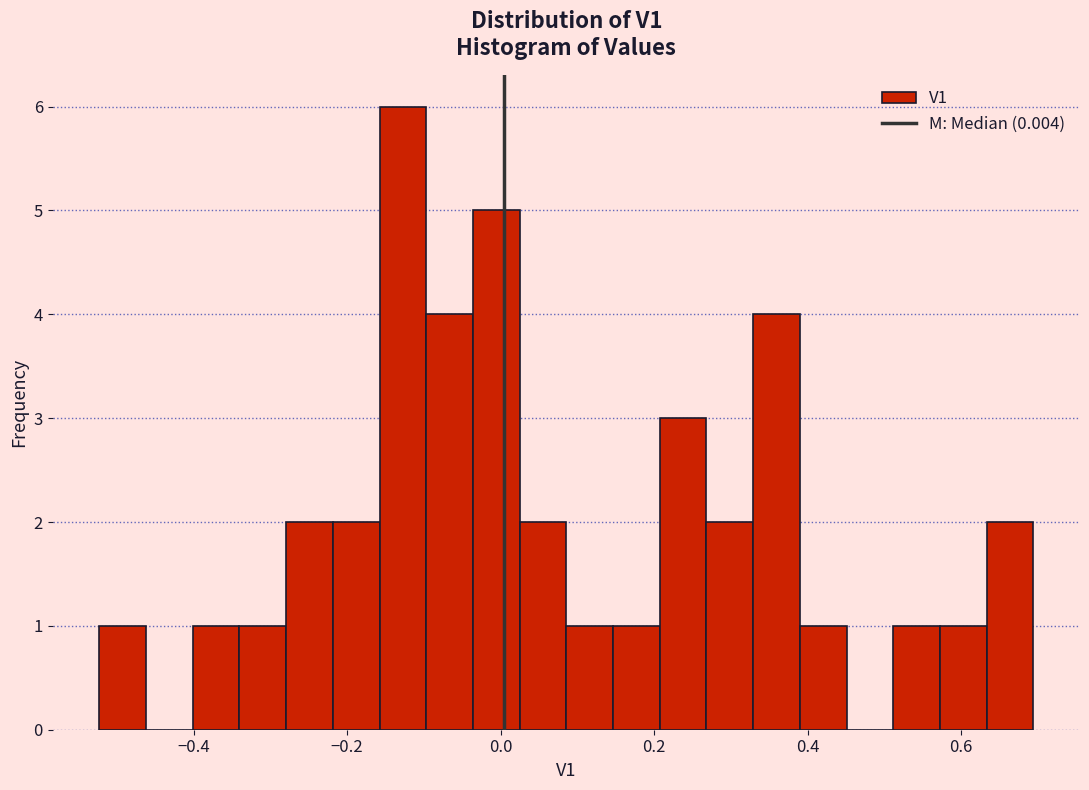

Read against the x-axis, roughly where is the centre of the tallest bar?

-0.12